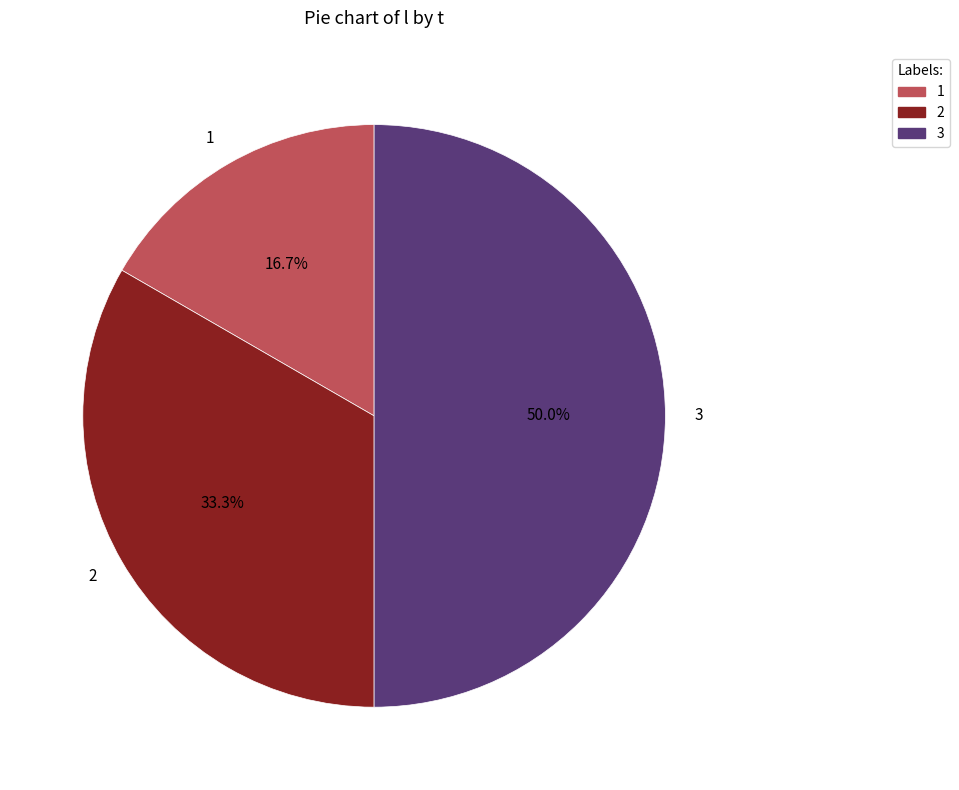

Does 1 account for over 50% of the chart?

No